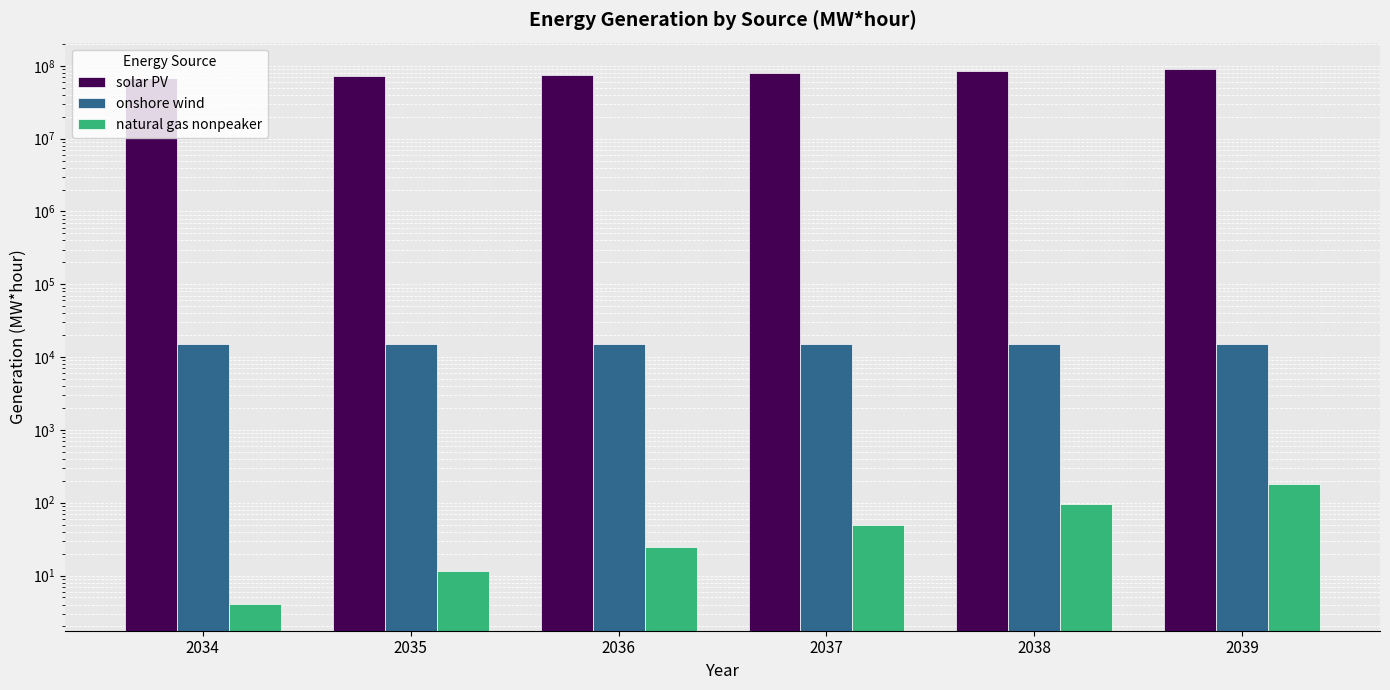

Which has a higher value, 2035 or 2038?

2038